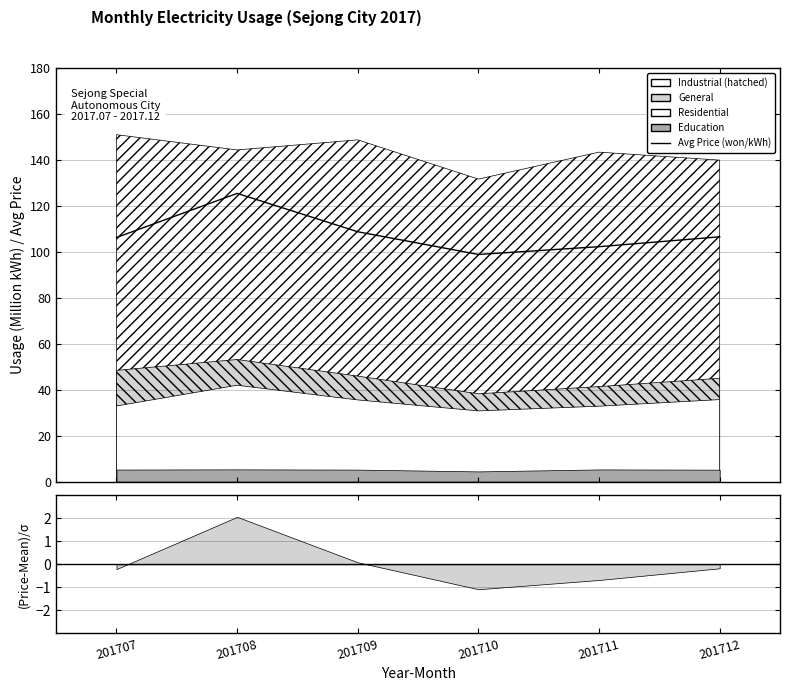

Reading left to right, extract all data points from this chart.

106.3	125.5	108.8	98.9	102.3	106.6